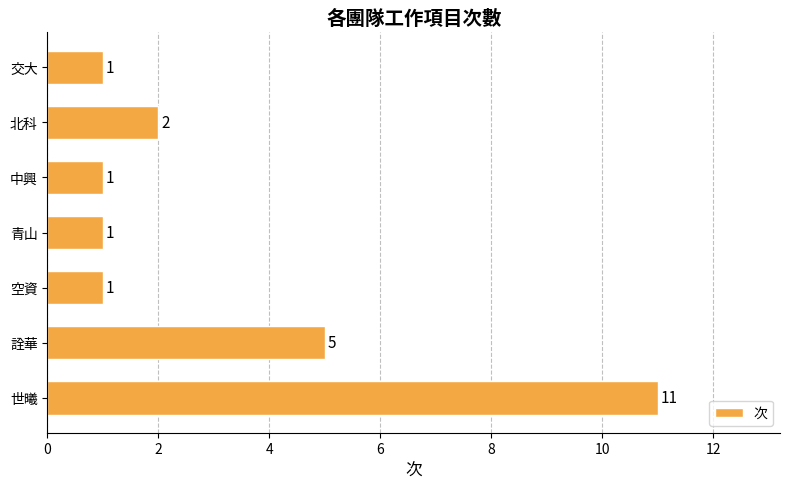

Approximately how many times larger is the value at 中興 compared to 空資?

1.0